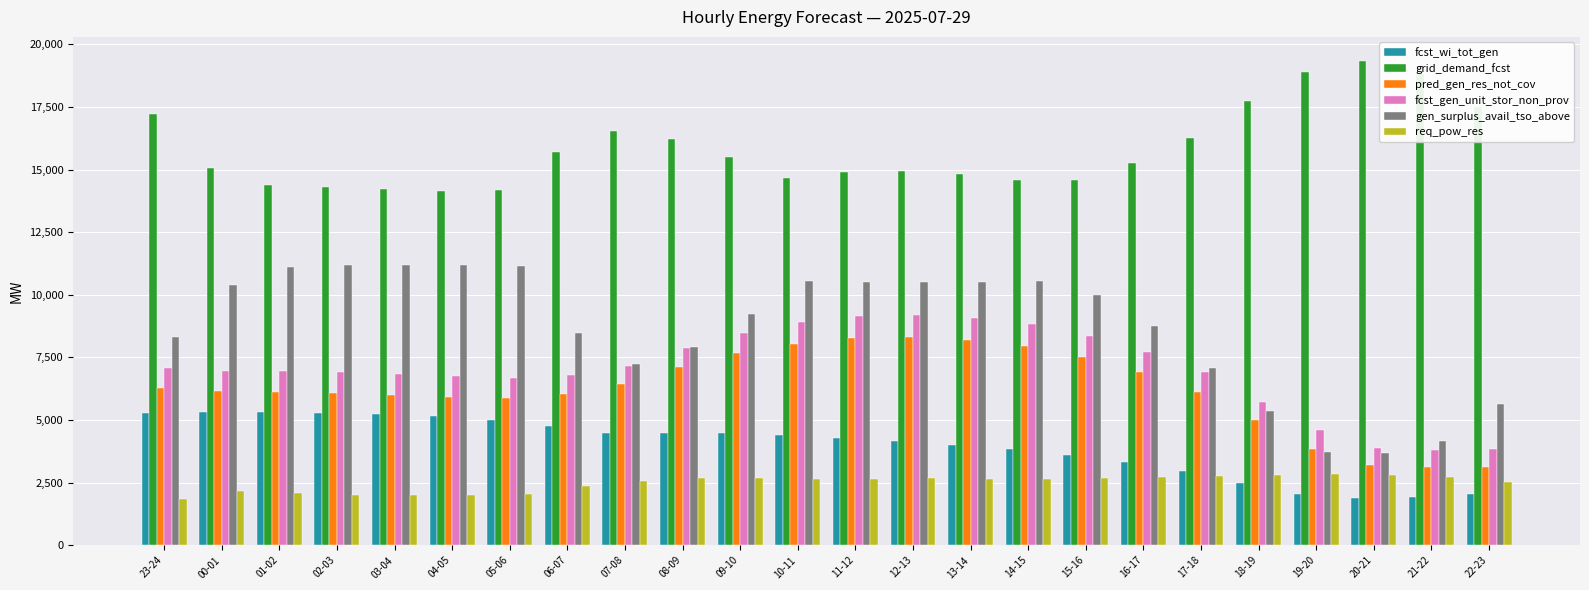

What is the greatest value displayed?

19331